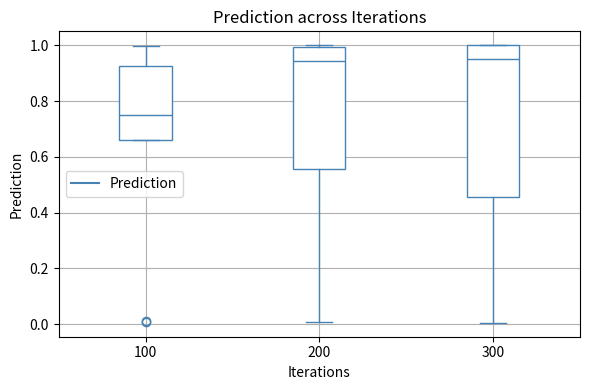

Reading left to right, read every box against the y-axis: the position of its median line, the range the box covers, and the ends of its whiskers. The values are not printed on the chart, so give them approximately, as read against the axis.

100: median 0.76, box 0.66 to 0.92, whiskers 0.66 to 1.00
200: median 0.94, box 0.56 to 1.00, whiskers 0.00 to 1.00
300: median 0.94, box 0.46 to 1.00, whiskers 0.00 to 1.00